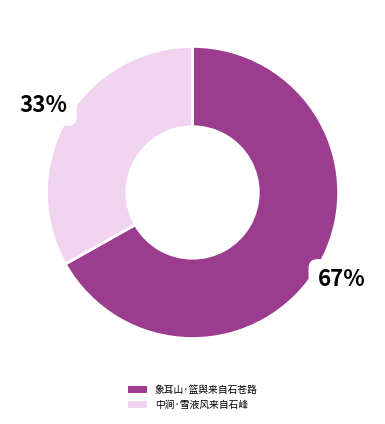

Which category has the biggest portion of the pie?

象耳山·篮舆来自石苍路